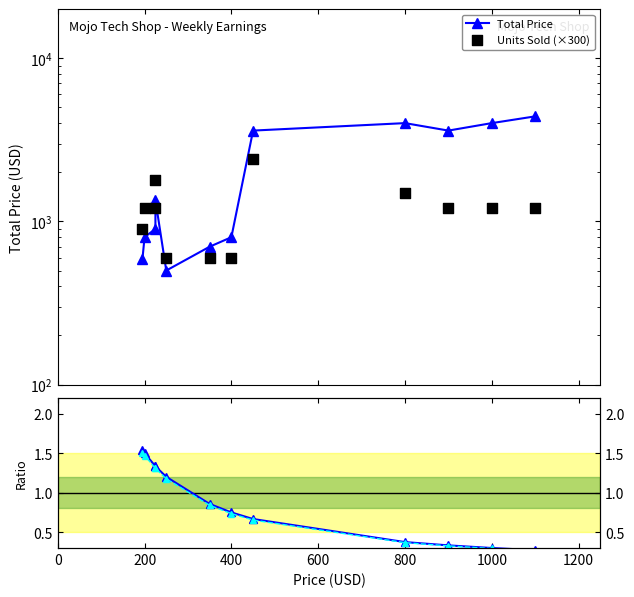

At how many categories does at least one series exceed 570?

12